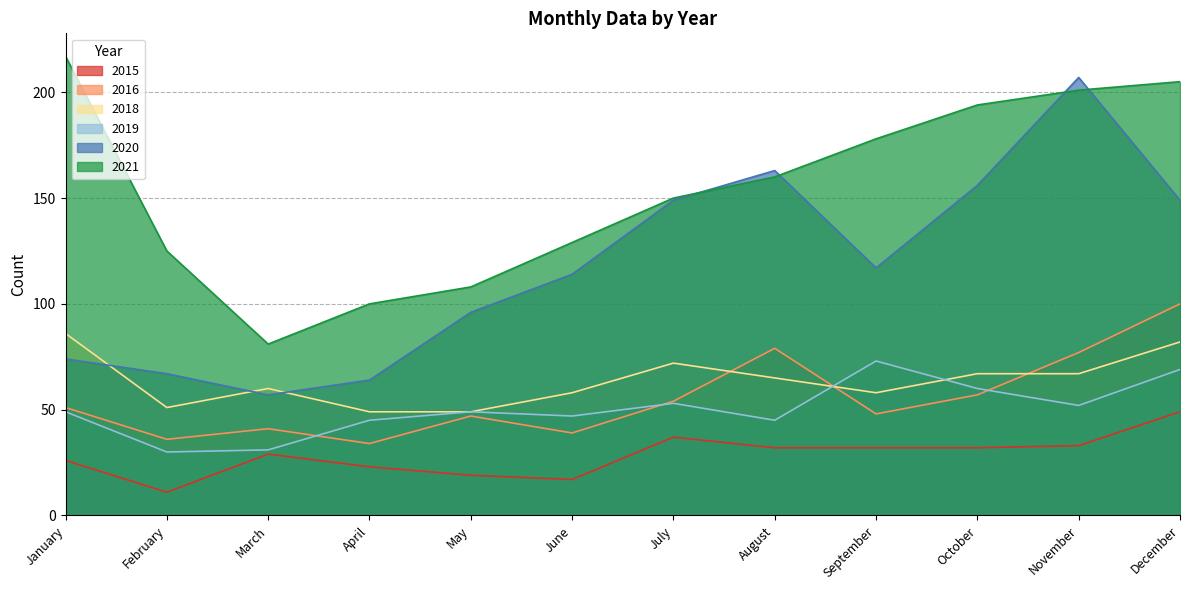

Reading left to right, list all the values displayed in this chart.

2015: January=26	February=11	March=29	April=23	May=19	June=17	July=37	August=32	September=32	October=32	November=33	December=49
2021: January=217	February=125	March=81	April=100	May=108	June=129	July=150	August=160	September=178	October=194	November=201	December=205
2016: January=51	February=36	March=41	April=34	May=47	June=39	July=54	August=79	September=48	October=57	November=77	December=100
2020: January=74	February=67	March=57	April=64	May=96	June=114	July=149	August=163	September=117	October=156	November=207	December=149
2019: January=49	February=30	March=31	April=45	May=49	June=47	July=53	August=45	September=73	October=60	November=52	December=69
2018: January=86	February=51	March=60	April=49	May=49	June=58	July=72	August=65	September=58	October=67	November=67	December=82